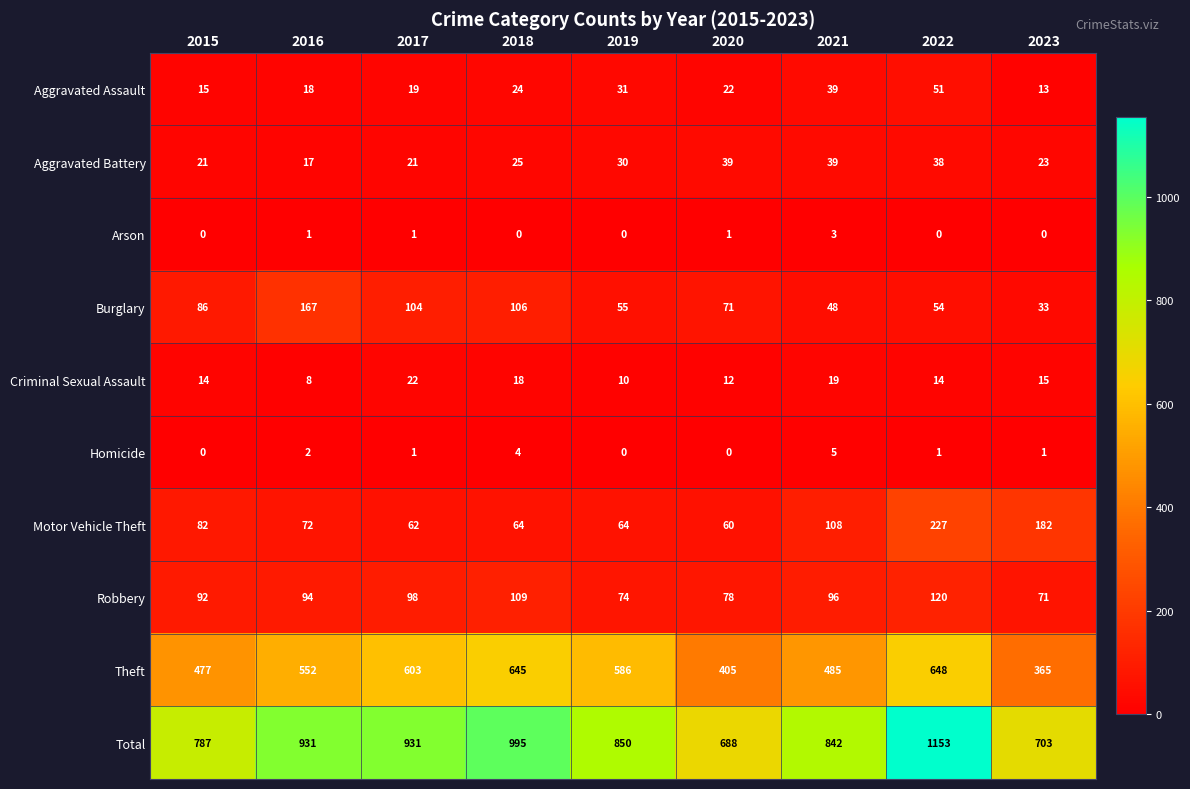

What is the total value across all series at 2016?

1862